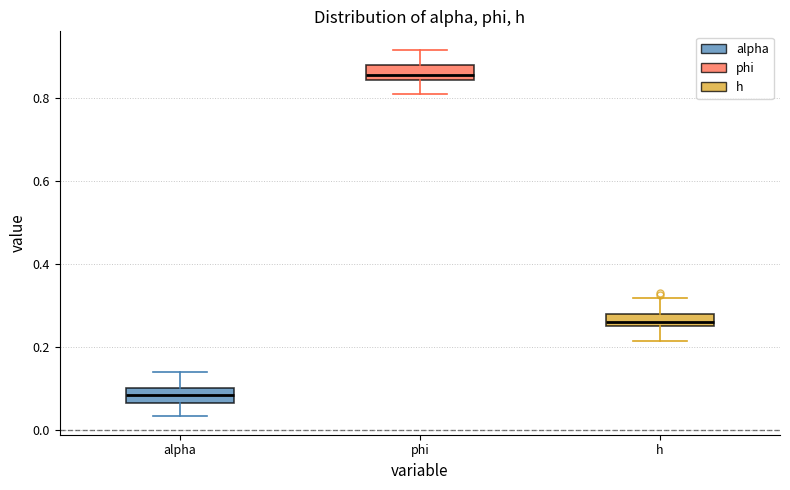

Which box's median line is the highest?

phi